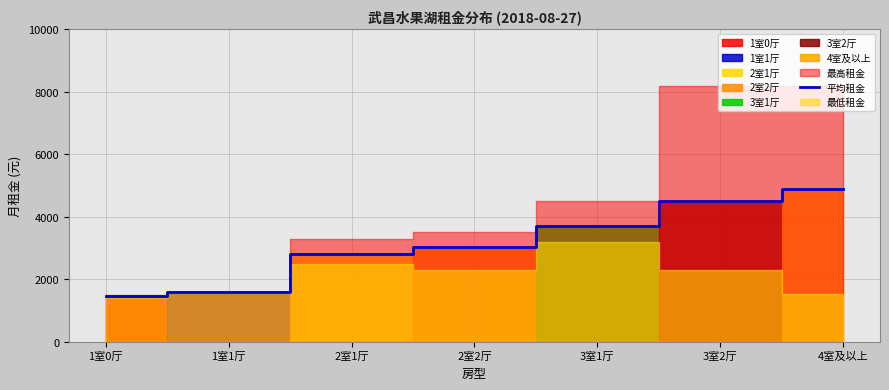

What value does the data have at 3室1厅?

3700.0